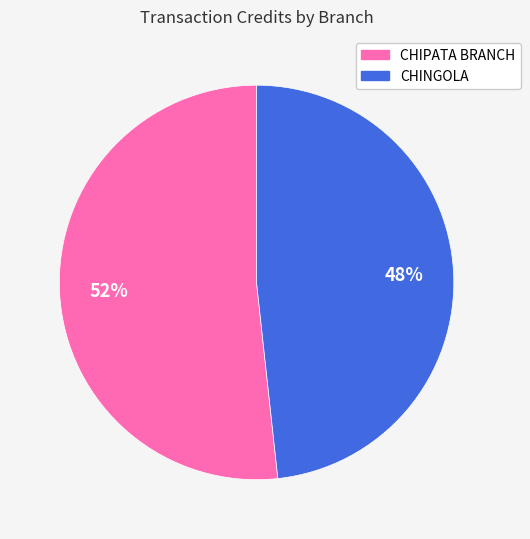

Is there a majority slice in this chart?

Yes